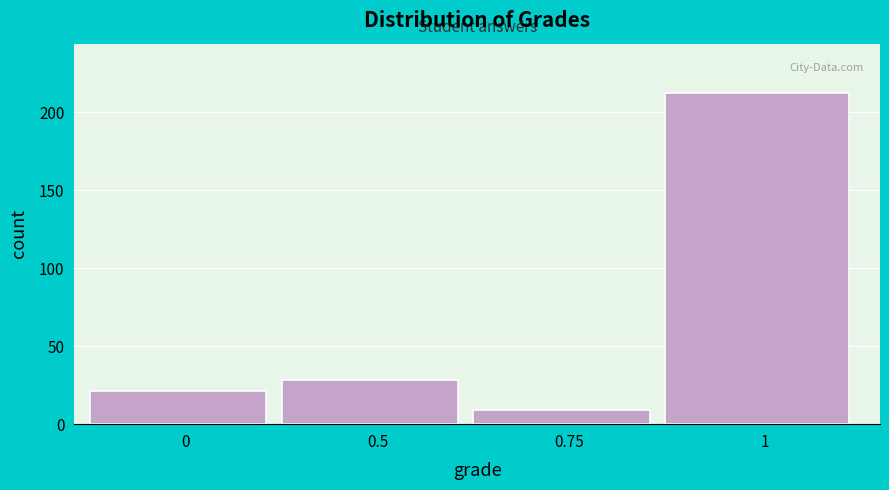

Reading left to right, transcribe all the data shown in this chart.

21	28	9	212